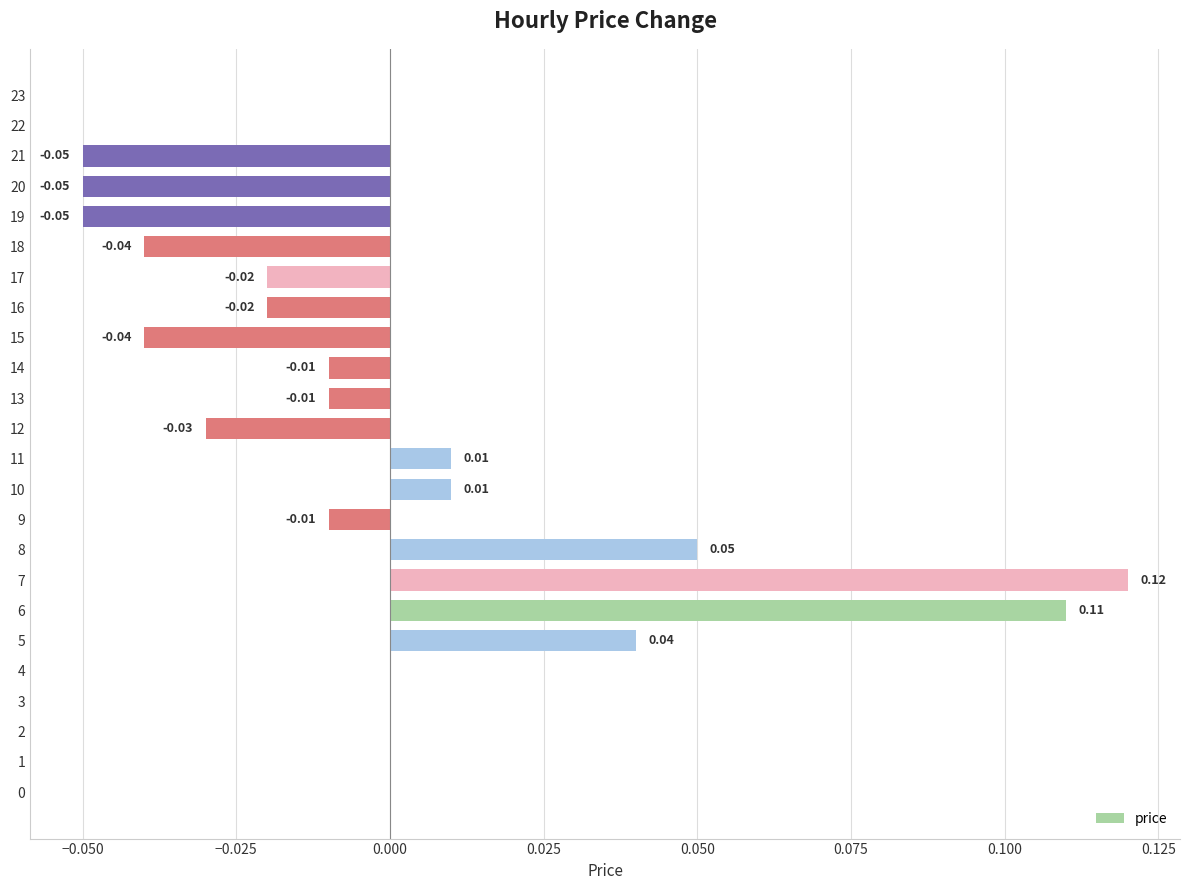

Count the number of categories in the chart.

24